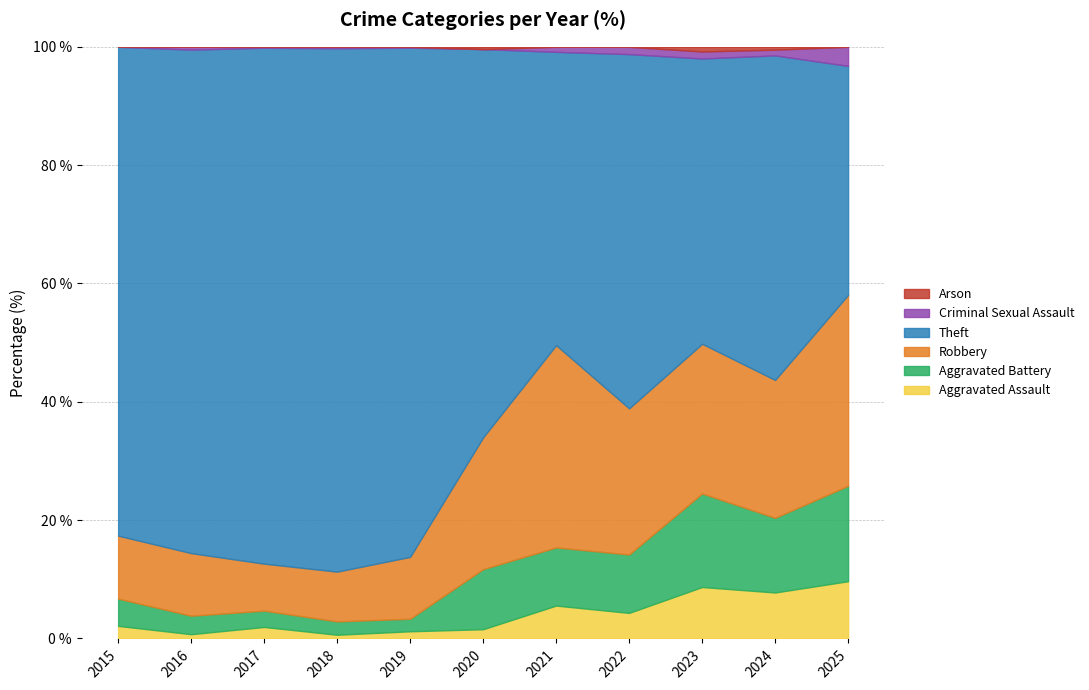

At which category is the sum across all series the highest?

2018